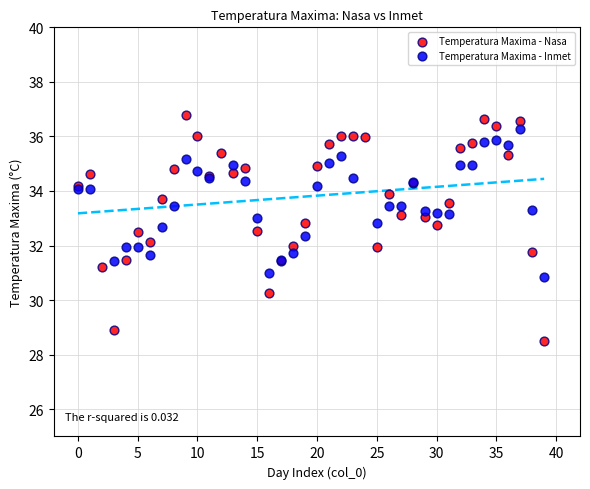

Which series has the largest Y range (max minus min)?

Temperatura Maxima - Nasa